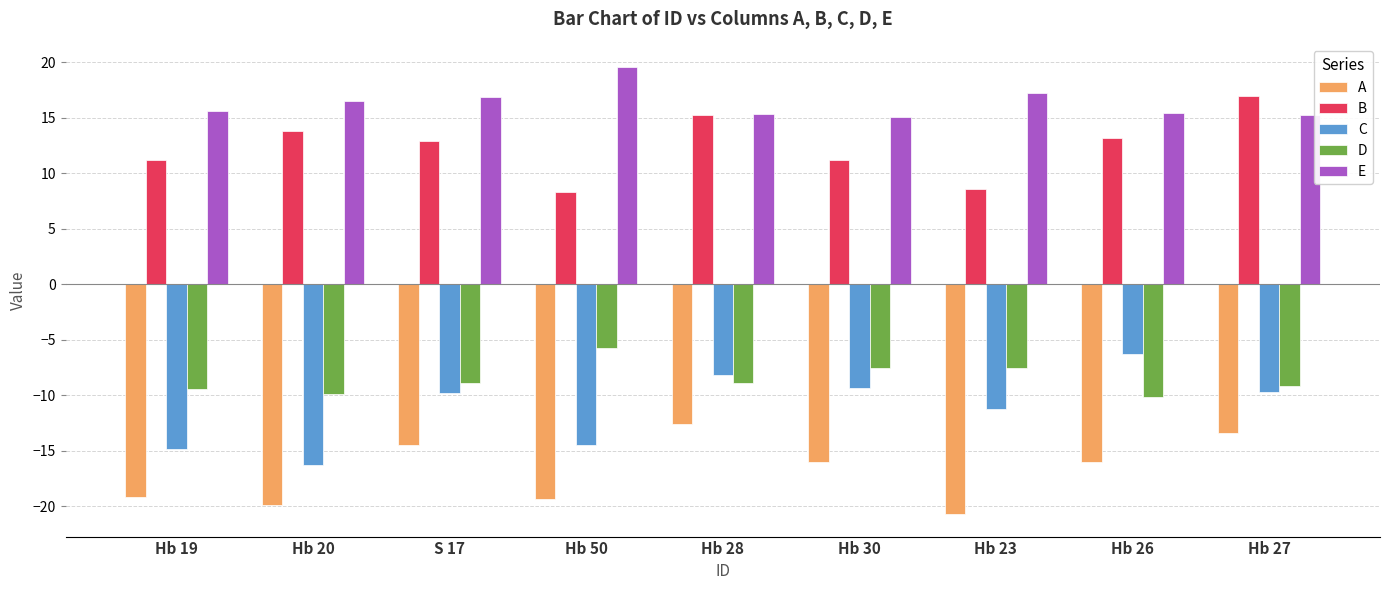

What position from the right is Hb 26?

2